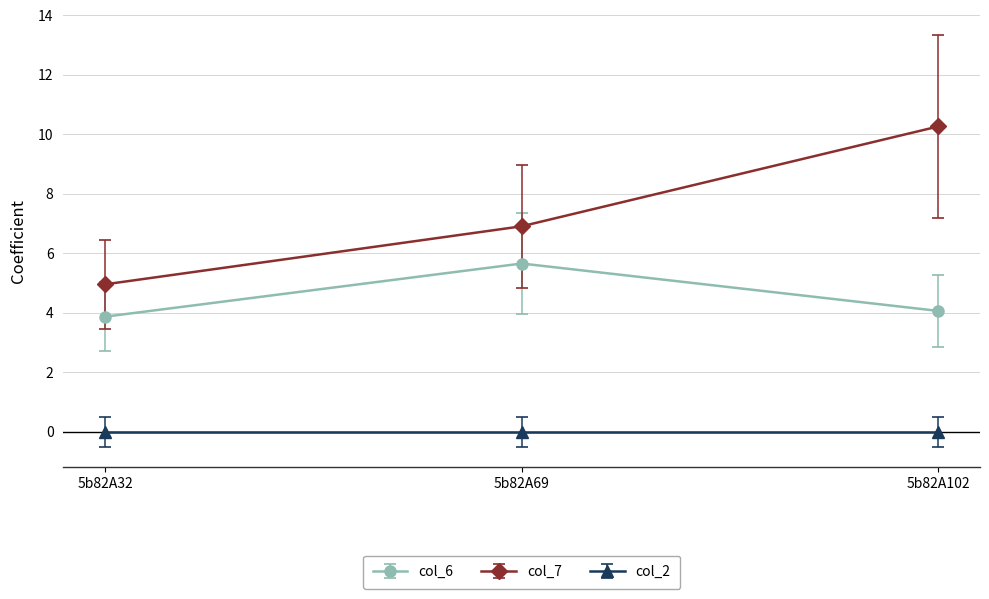

How many lines are shown in the chart?

3